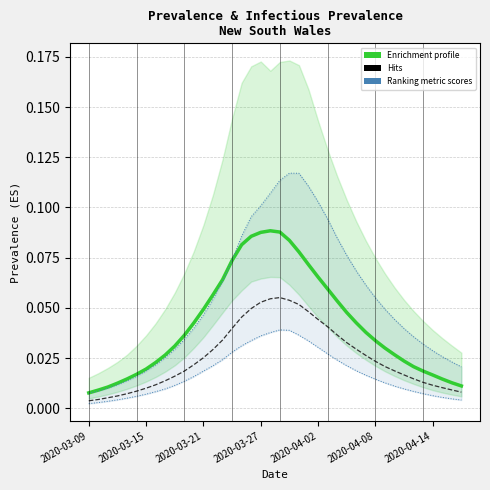

Count the number of categories in the chart.

40